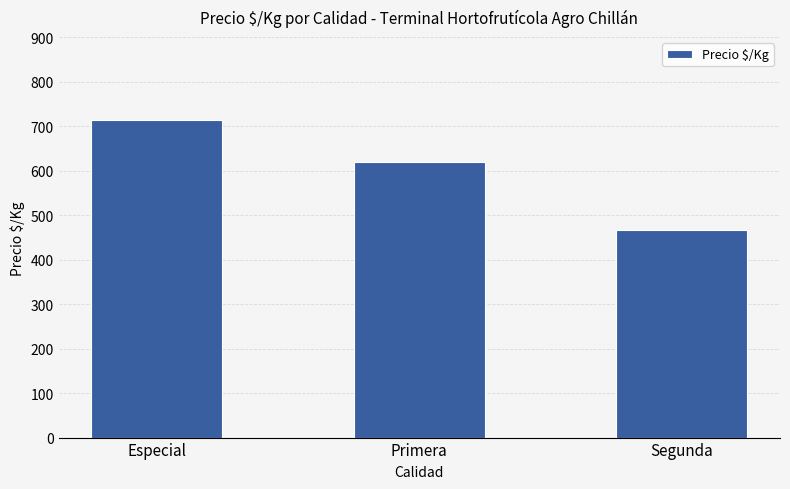

What is the maximum value shown in the chart?

714